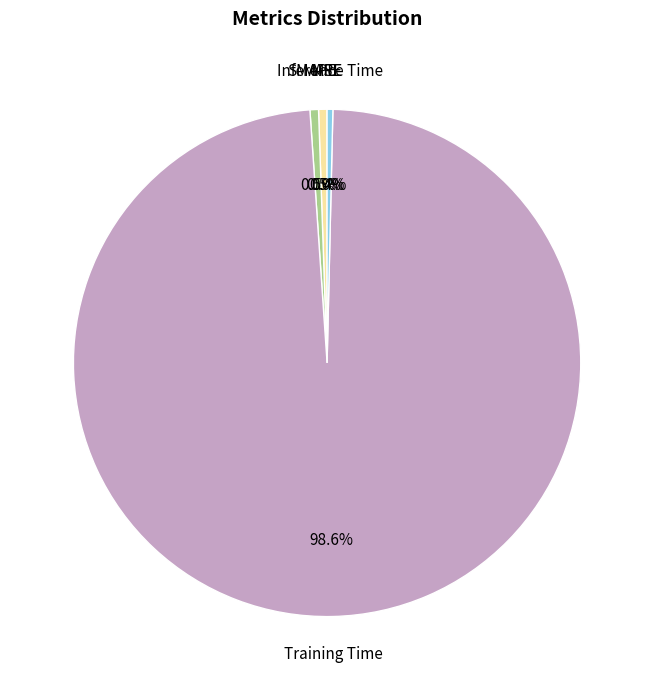

Does any single category account for the majority?

Yes